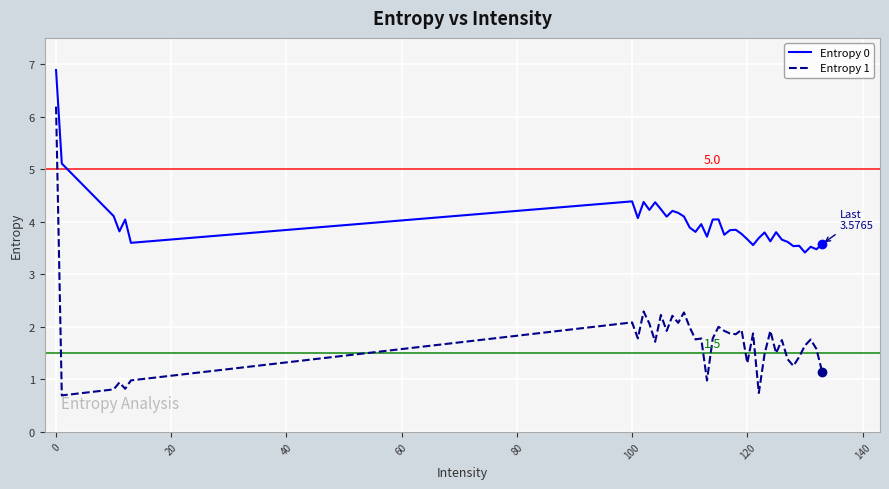

Rank the series by their maximum value, from lowest to highest.

Entropy 1, Entropy 0